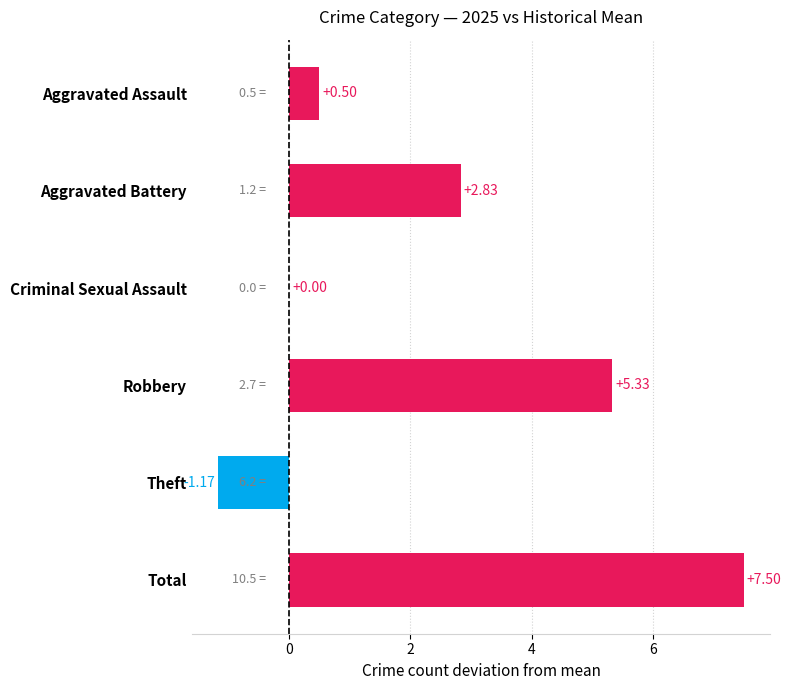

Which label corresponds to the largest value in the chart?

Total